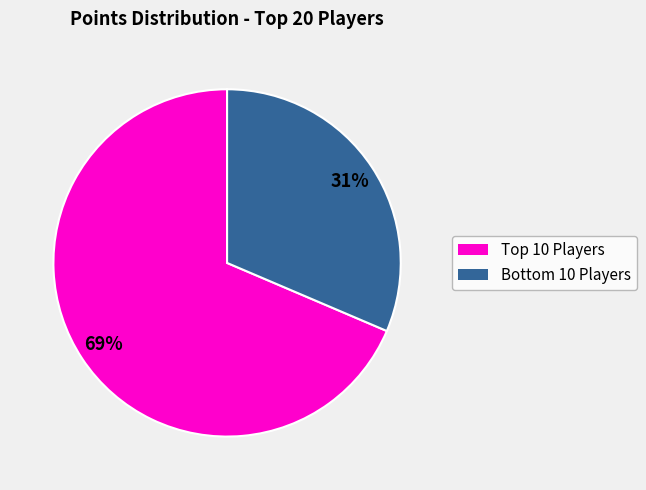

To the nearest percent, what is the average slice percentage?

50%